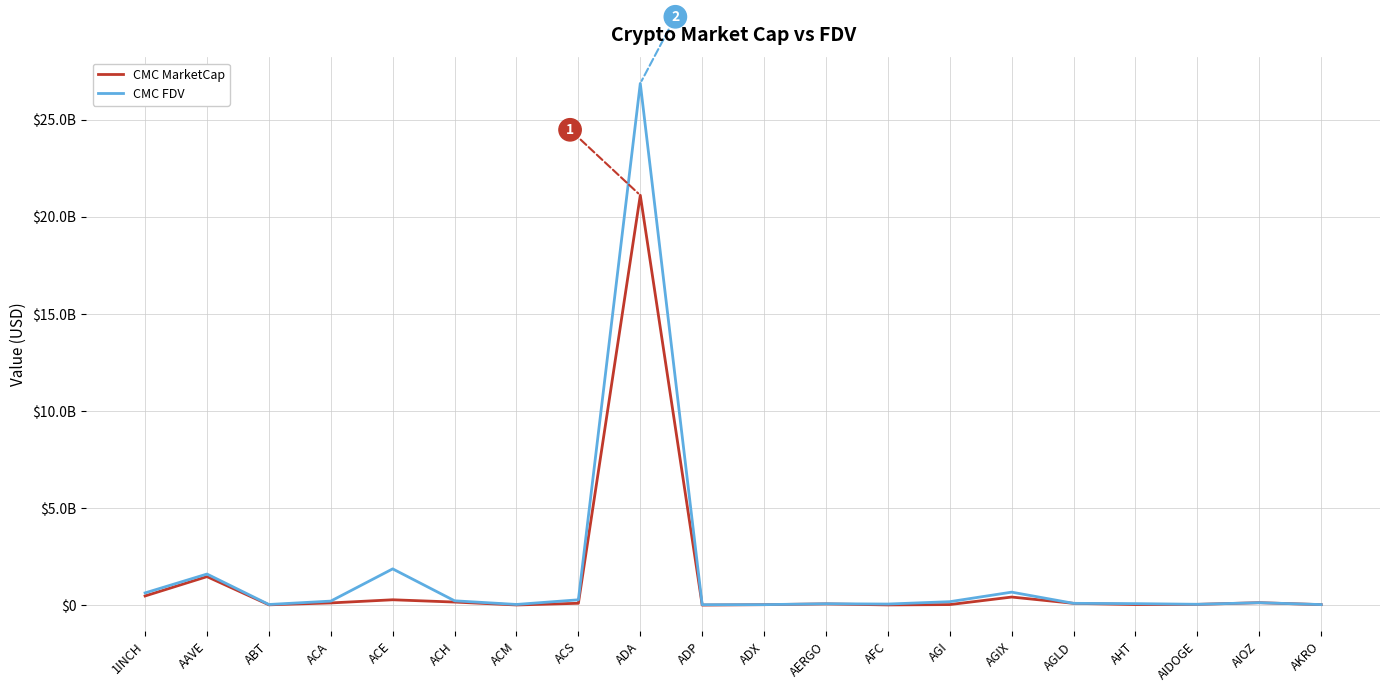

Does the chart have visible grid lines?

Yes